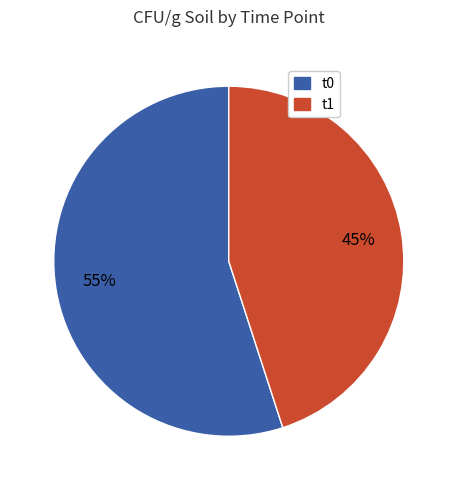

Is it true that t0 is 69% of the pie?

False